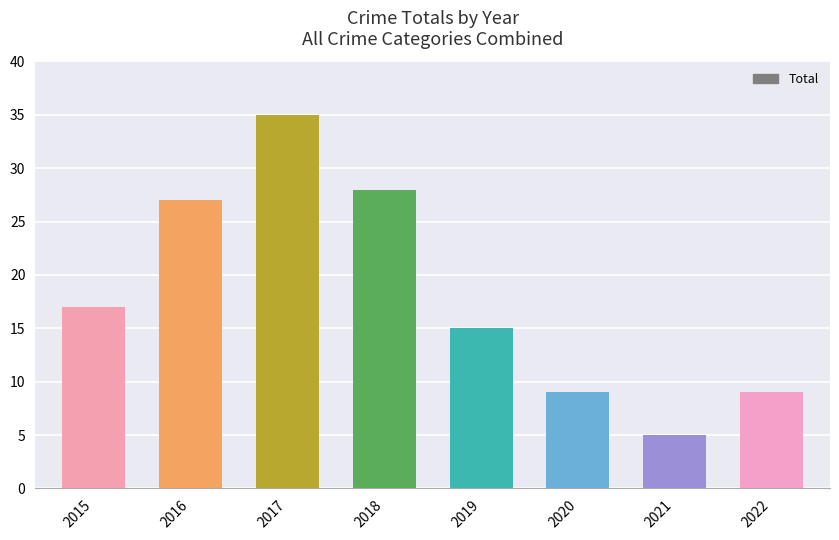

Which category has the highest value across all series?

2017